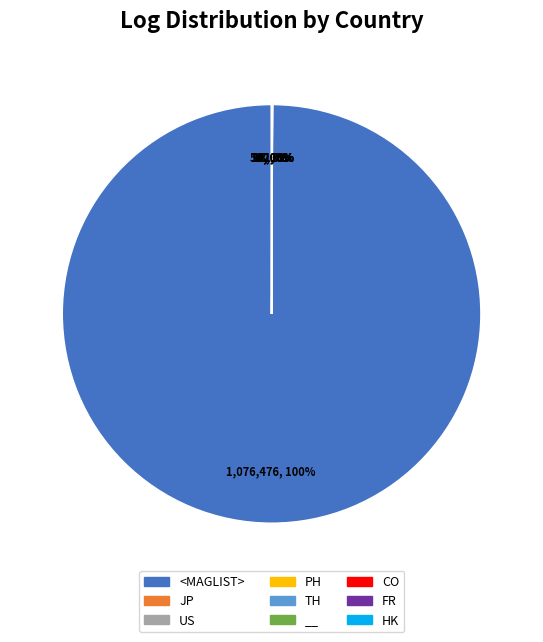

True or false: <MAGLIST> accounts for 100% of the total.

True